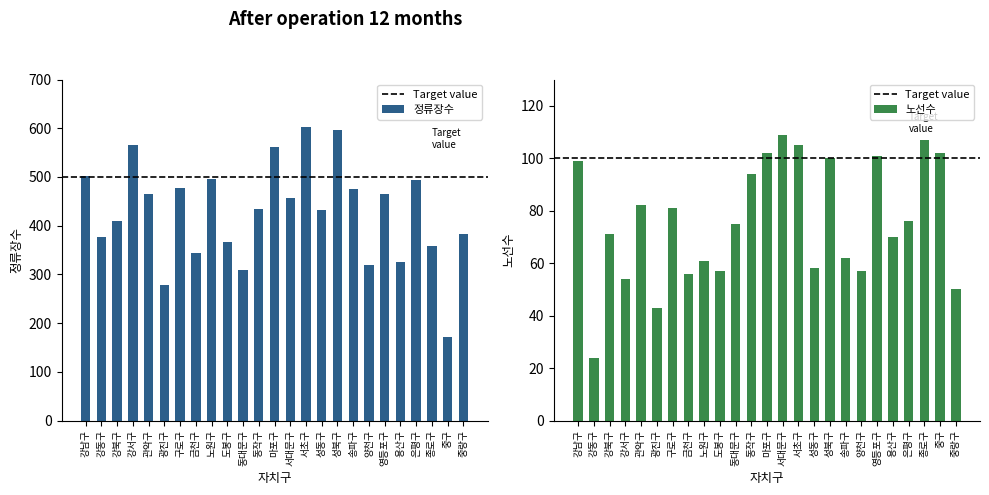

Reading right to left, list all the values displayed in this chart.

정류장수: 중랑구=384	중구=172	종로구=359	은평구=494	용산구=325	영등포구=466	양천구=319	송파구=476	성북구=596	성동구=432	서초구=602	서대문구=456	마포구=561	동작구=435	동대문구=309	도봉구=366	노원구=495	금천구=344	구로구=478	광진구=278	관악구=465	강서구=565	강북구=410	강동구=376	강남구=502
노선수: 중랑구=50	중구=102	종로구=107	은평구=76	용산구=70	영등포구=101	양천구=57	송파구=62	성북구=100	성동구=58	서초구=105	서대문구=109	마포구=102	동작구=94	동대문구=75	도봉구=57	노원구=61	금천구=56	구로구=81	광진구=43	관악구=82	강서구=54	강북구=71	강동구=24	강남구=99